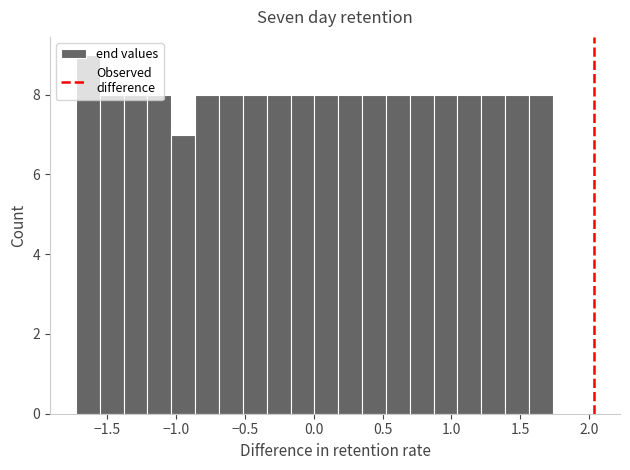

Read against the x-axis, roughly where is the centre of the tallest bar?

-1.65